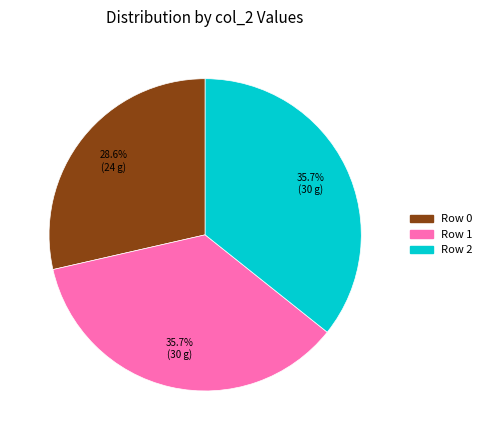

Which category has the smallest portion of the pie?

Row 0